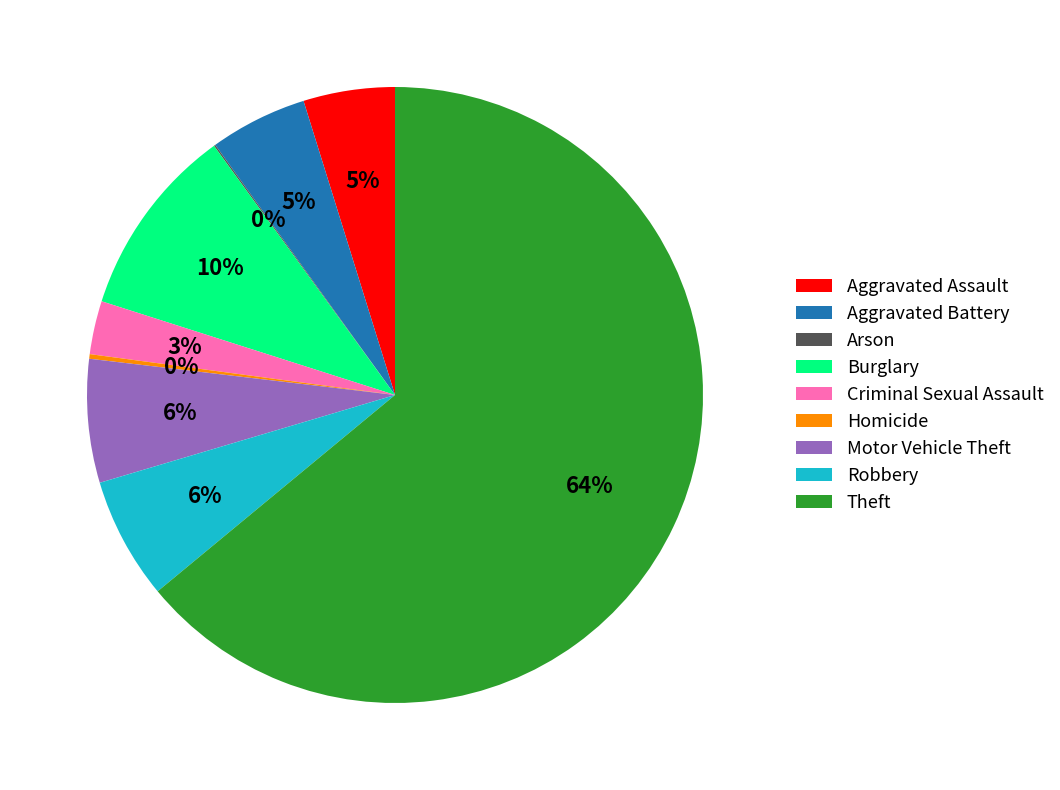

True or false: Aggravated Assault accounts for 5% of the total.

True